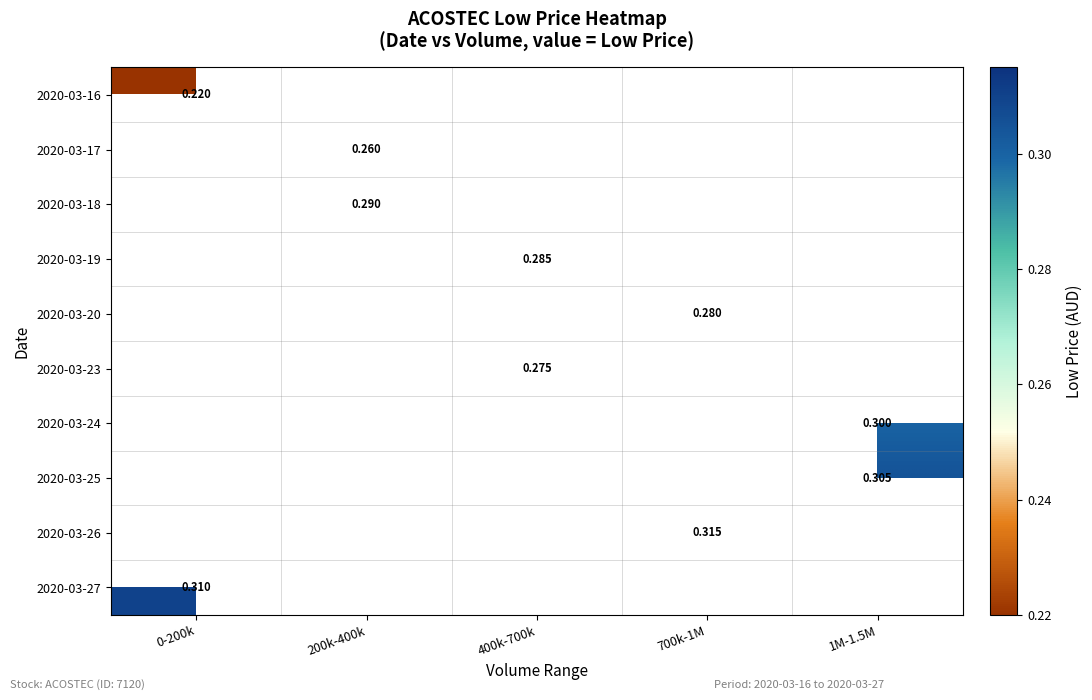

At how many categories does at least one series exceed 0?

5